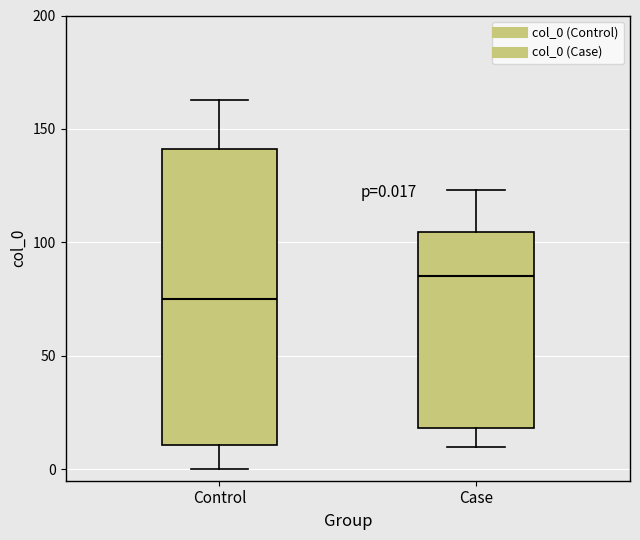

Which box's median line is the lowest?

Control